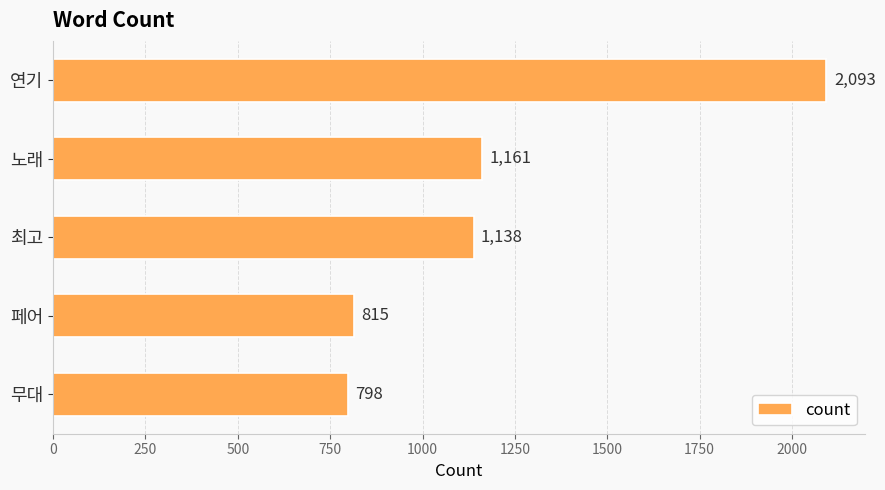

Count the number of data series in this chart.

1